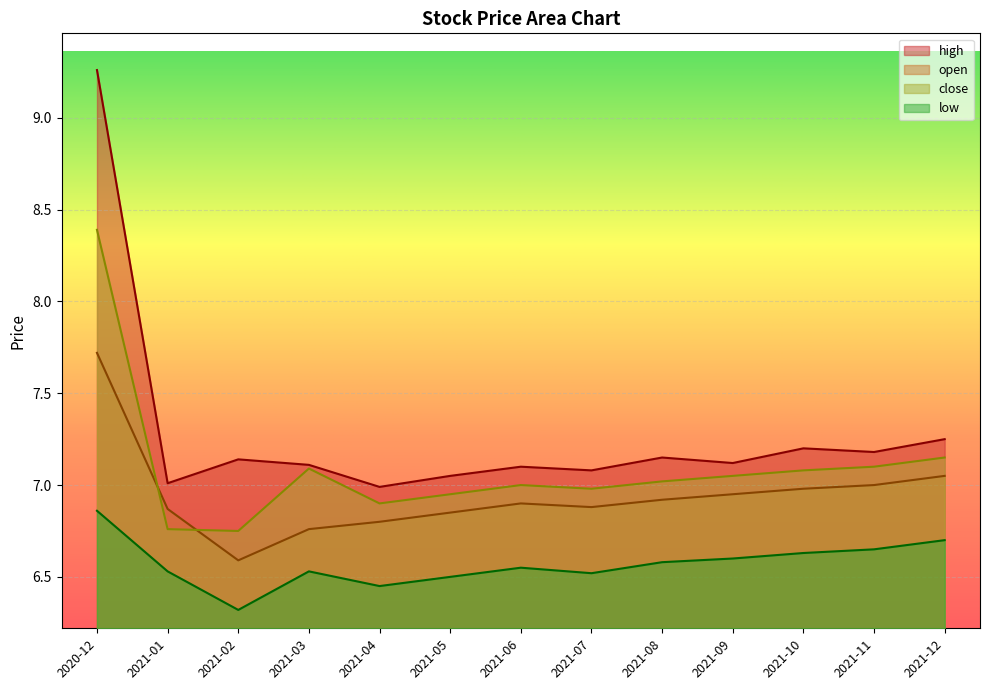

At which label does high first exceed 7?

2020-12